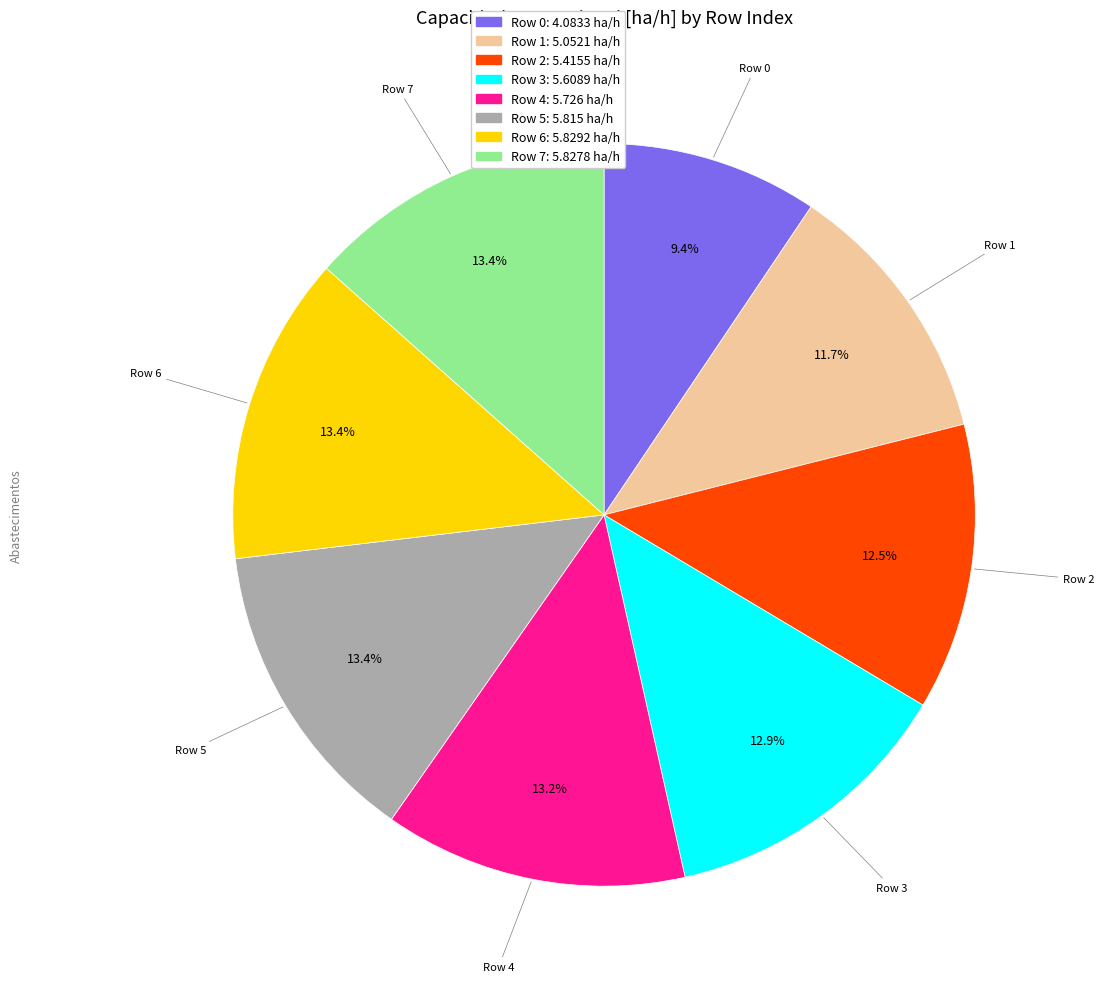

Does any single category account for the majority?

No